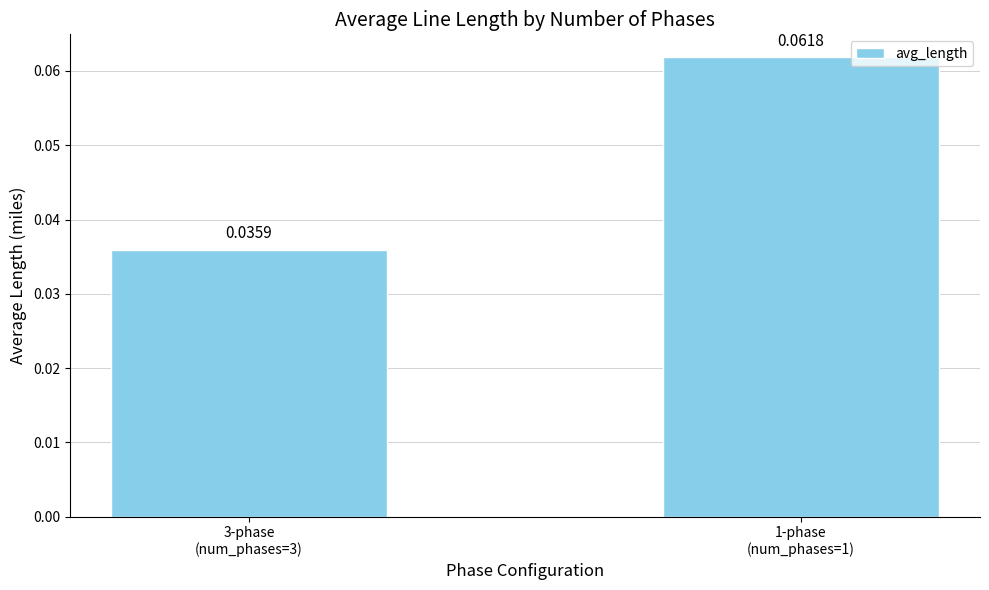

How many series are shown in this chart?

1